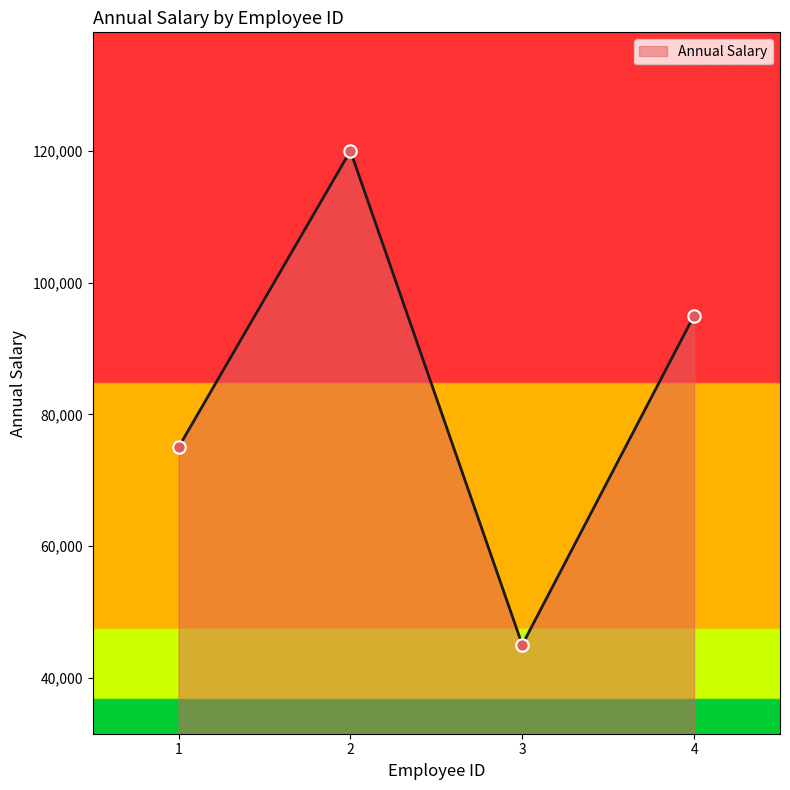

Between 2 and 4, which is larger?

2